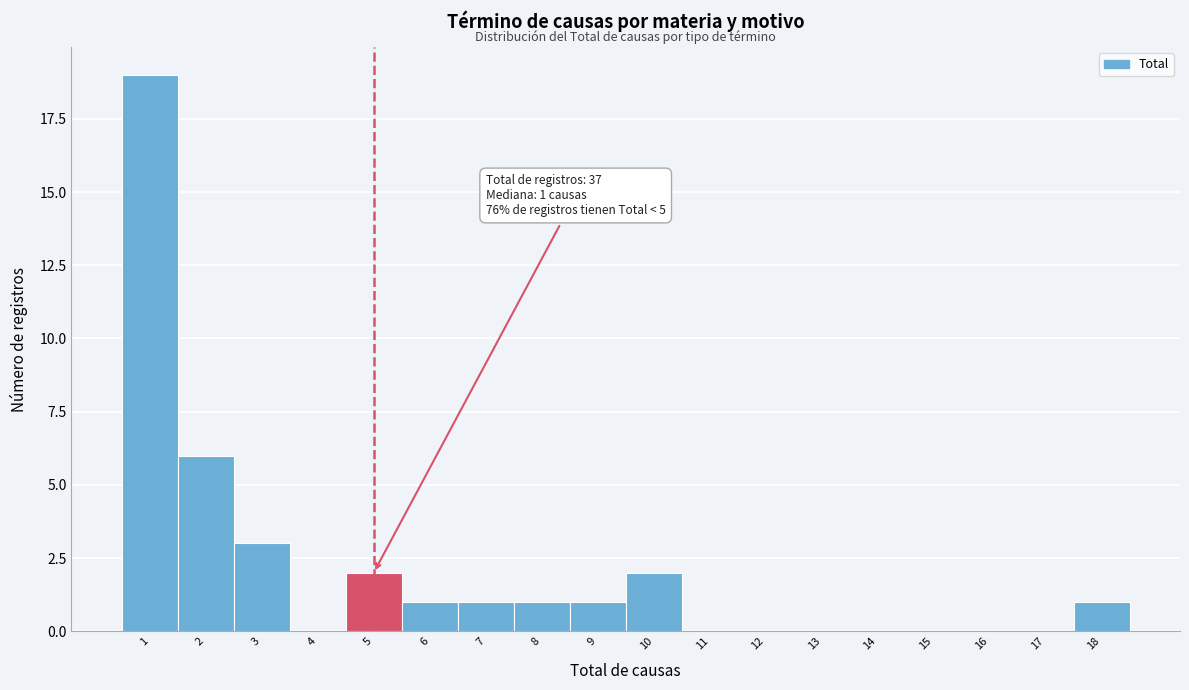

Which range on the x-axis has the tallest bar?

0.5 to 1.5